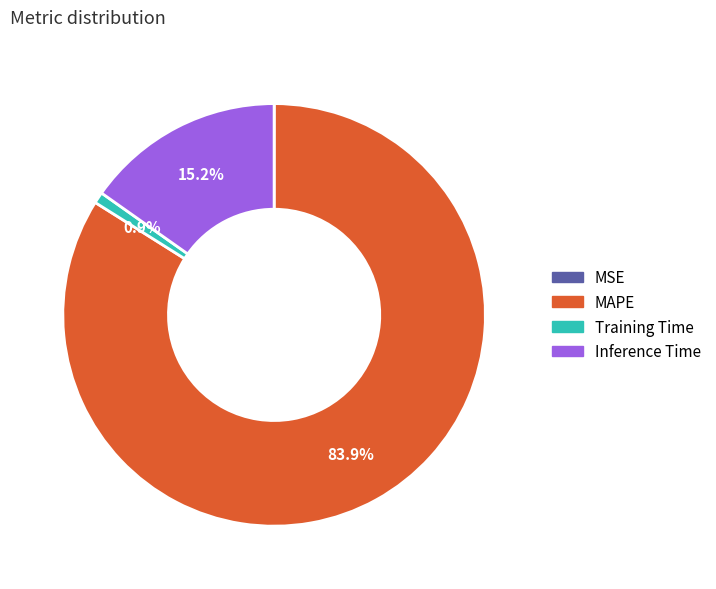

Which category has the biggest portion of the pie?

MAPE